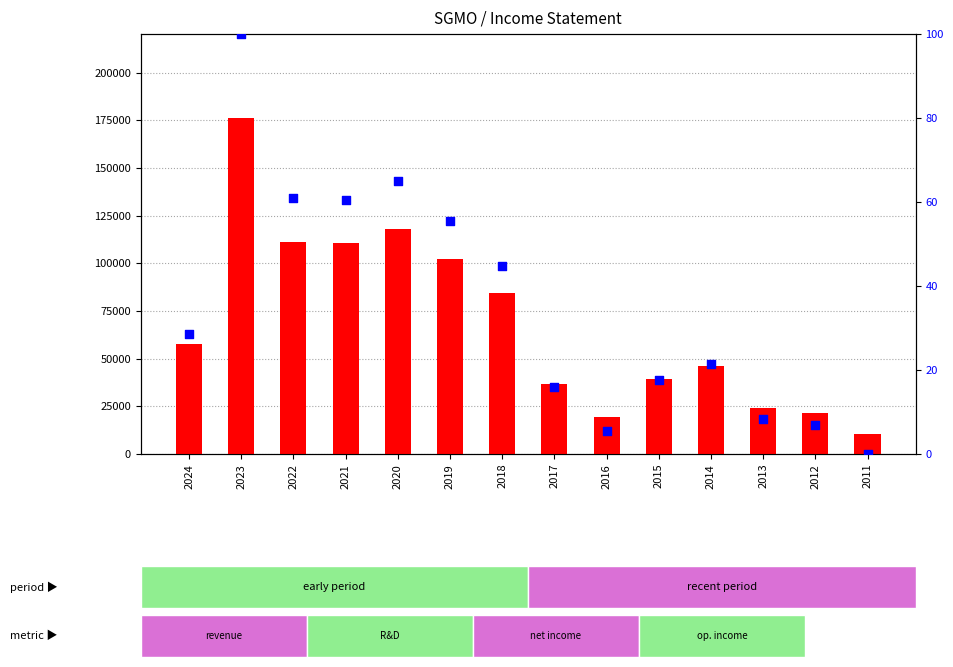

Which series reaches the maximum Y coordinate?

Total Revenue